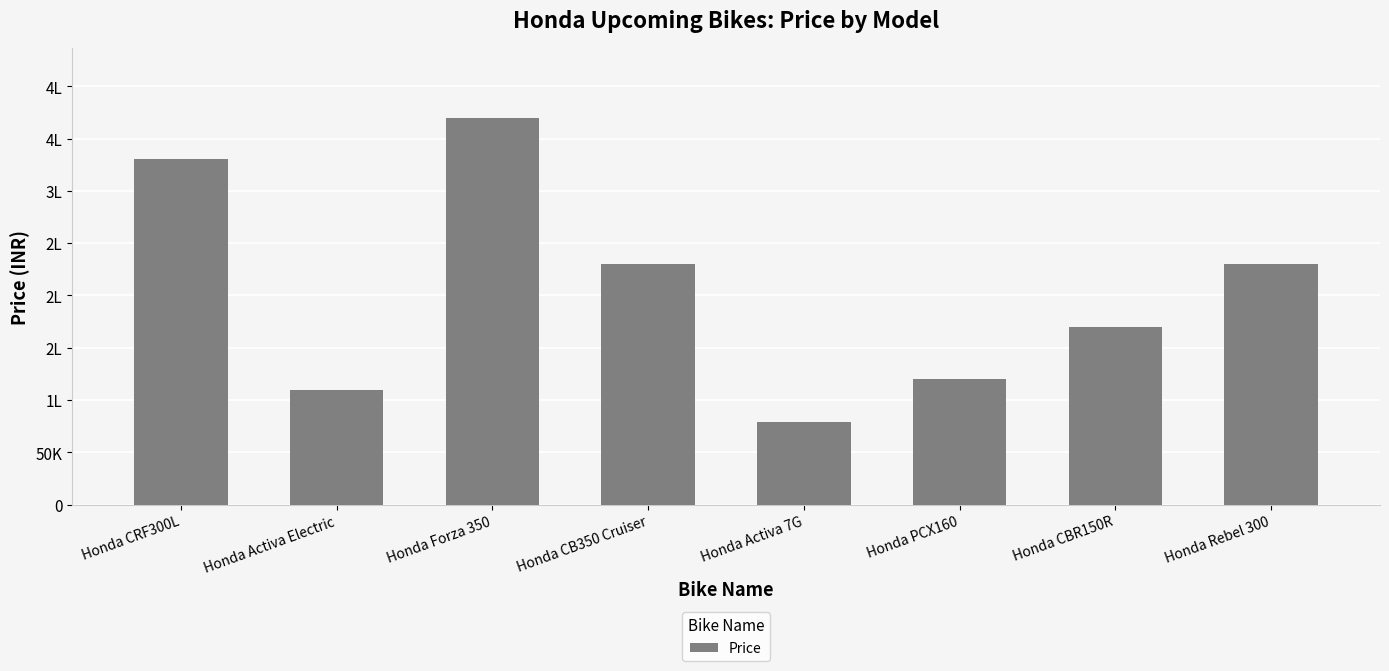

What is the difference between the values at Honda PCX160 and Honda CRF300L?

210000